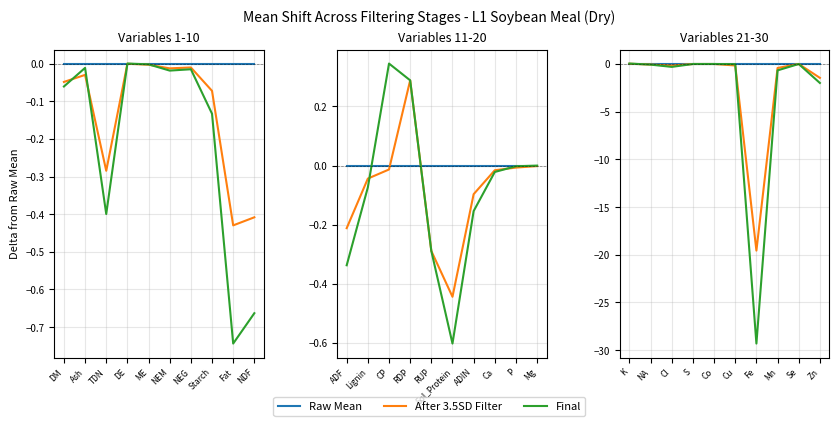

In After 3.5SD Filter, how many points are higher than both neighbors (excluding endpoints)?

2